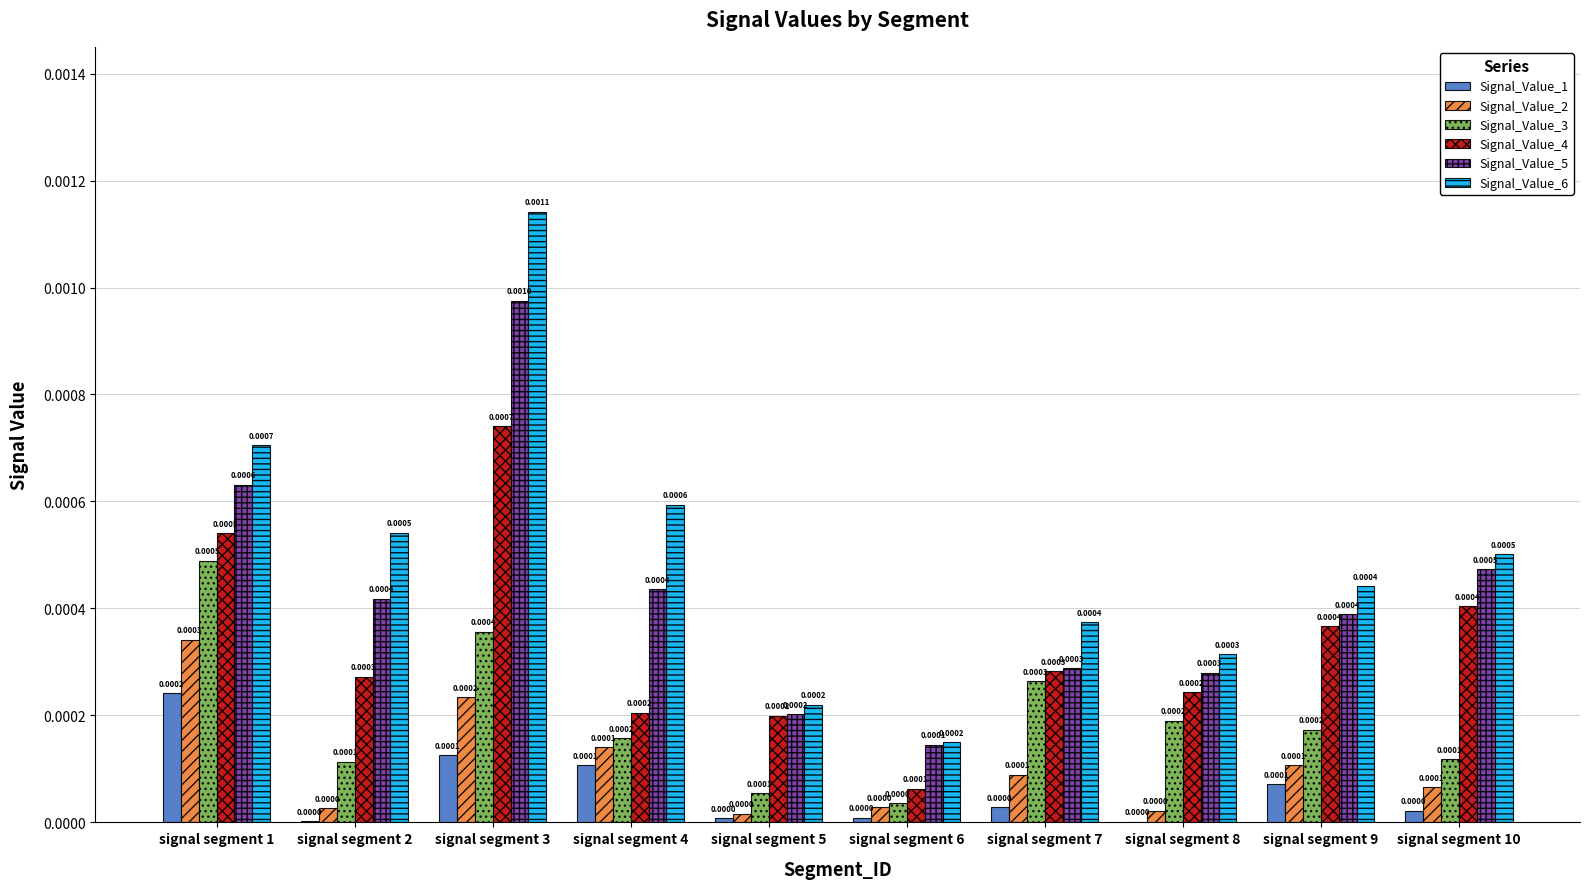

Does the chart contain stacked bars?

No